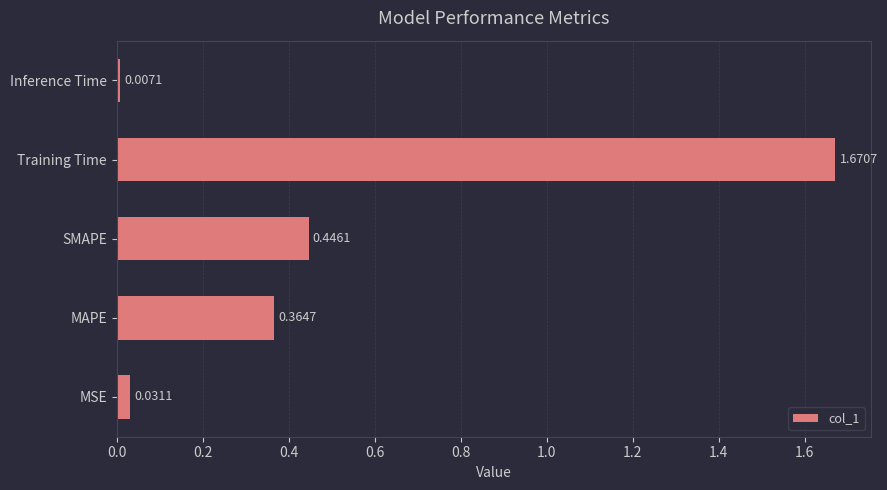

What is the sum of all values?

2.5